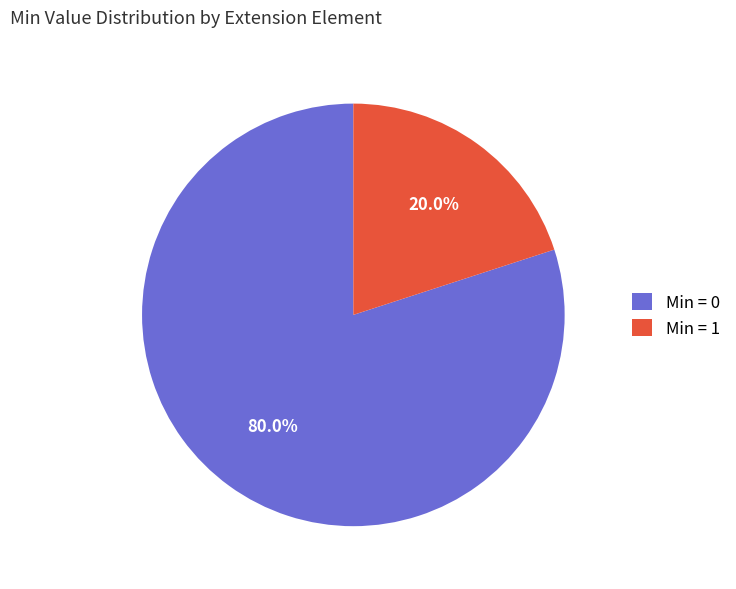

To the nearest percent, what is the difference between the largest and smallest slice percentages?

60%